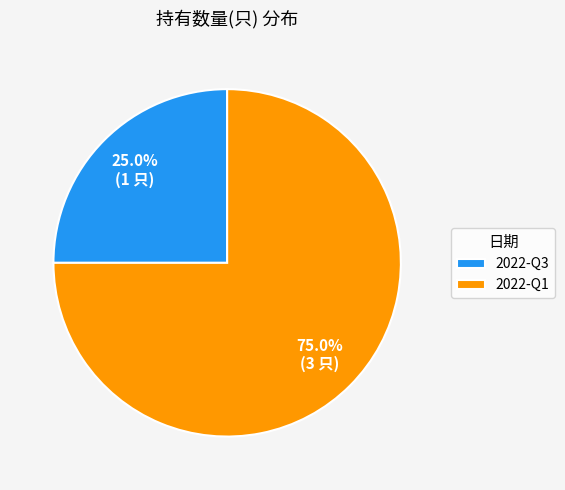

Rank the categories by value from highest to lowest.

2022-Q1, 2022-Q3